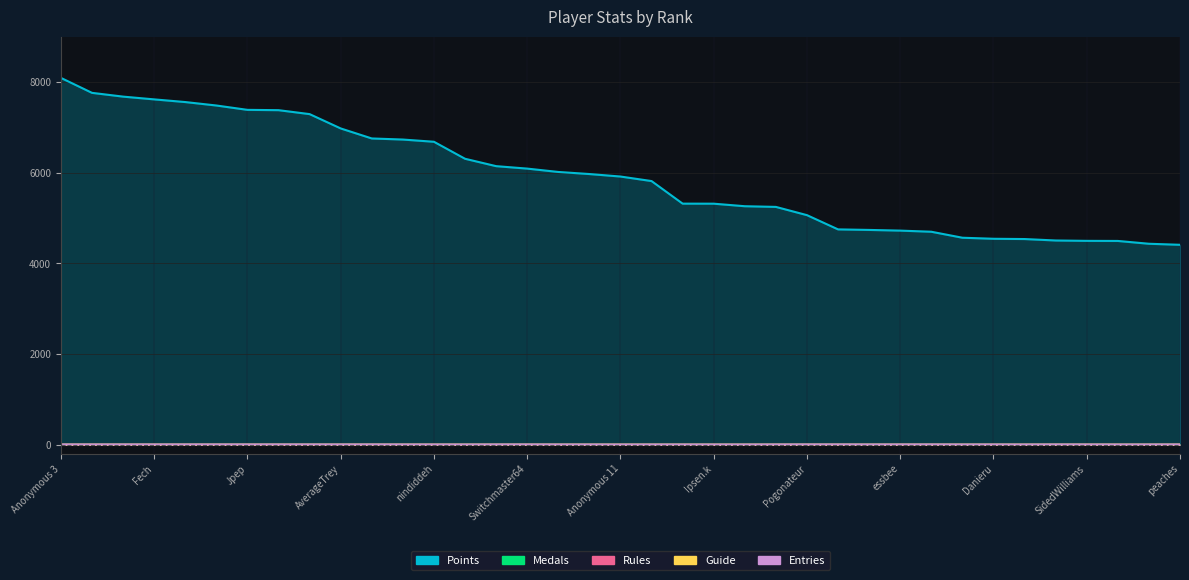

How many data points in Medals are above 0?

25